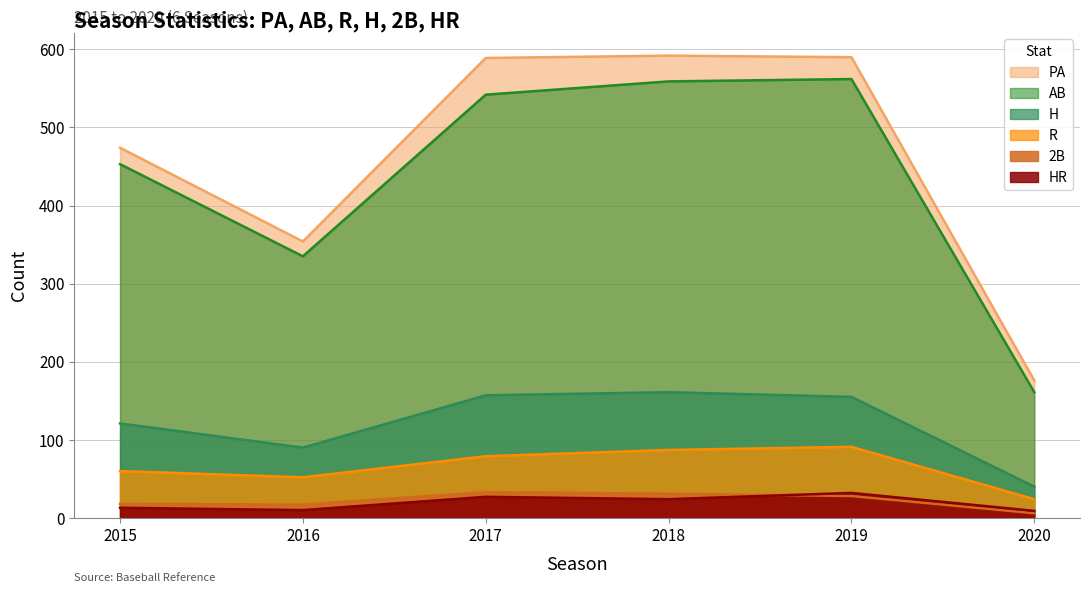

Which series has the largest total across all categories?

PA